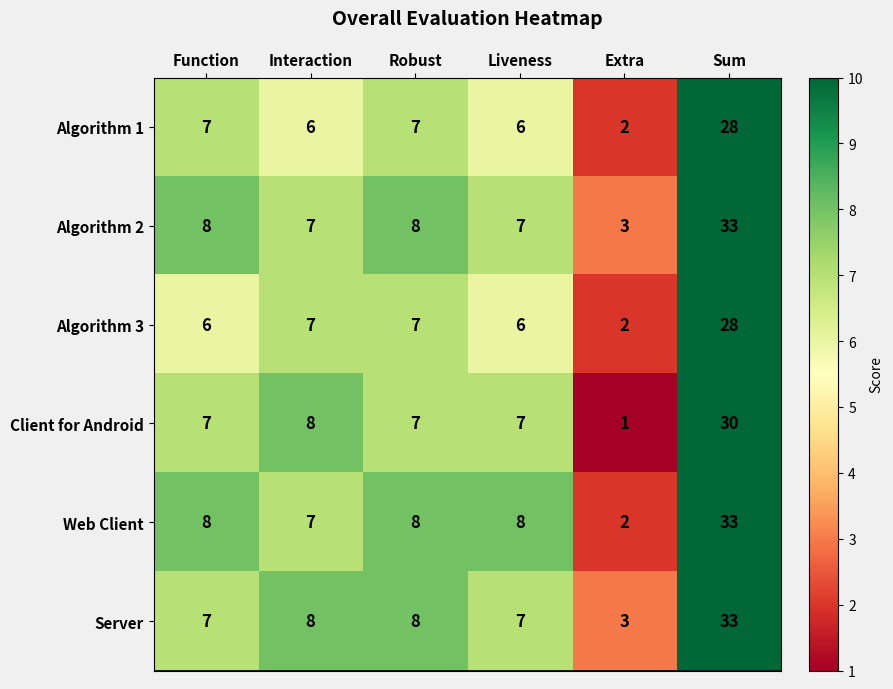

At which category is the sum across all series the highest?

Sum